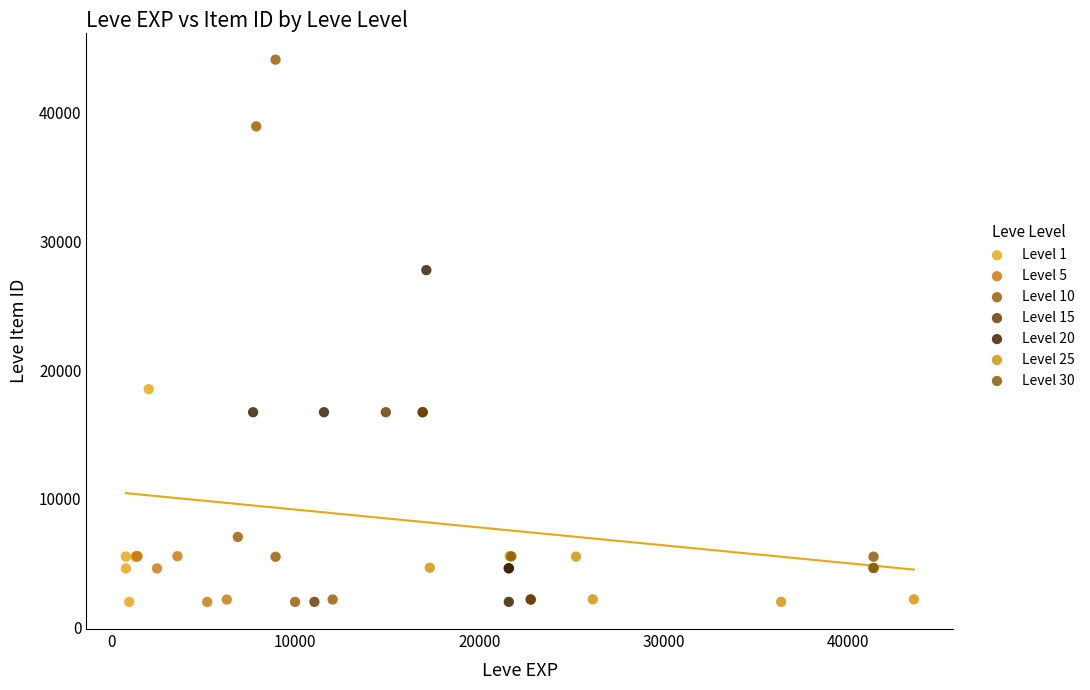

Which series contains the highest Y value?

Level 10